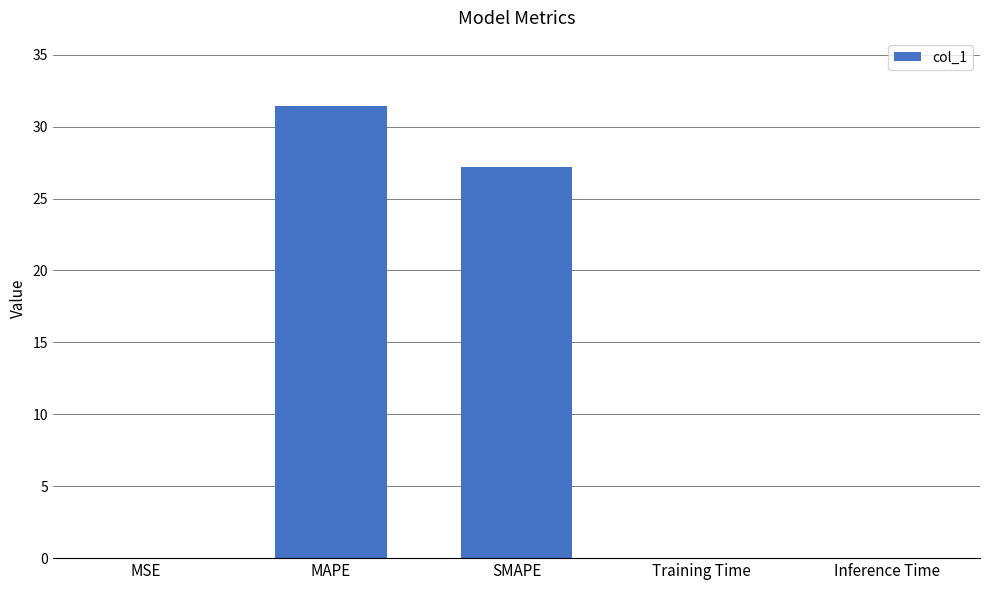

What is the difference between the values at MAPE and Training Time?

31.4